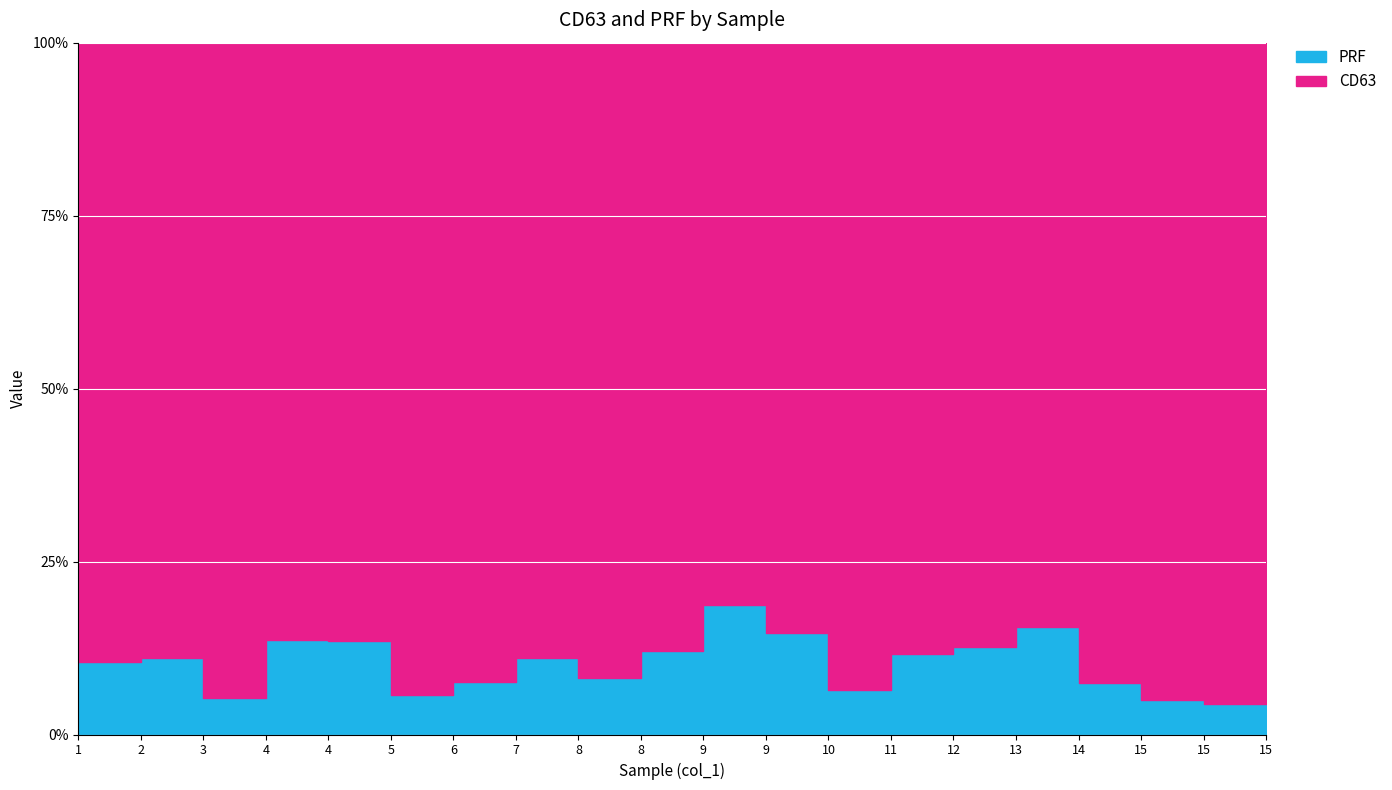

How many categories are shown in the chart?

20